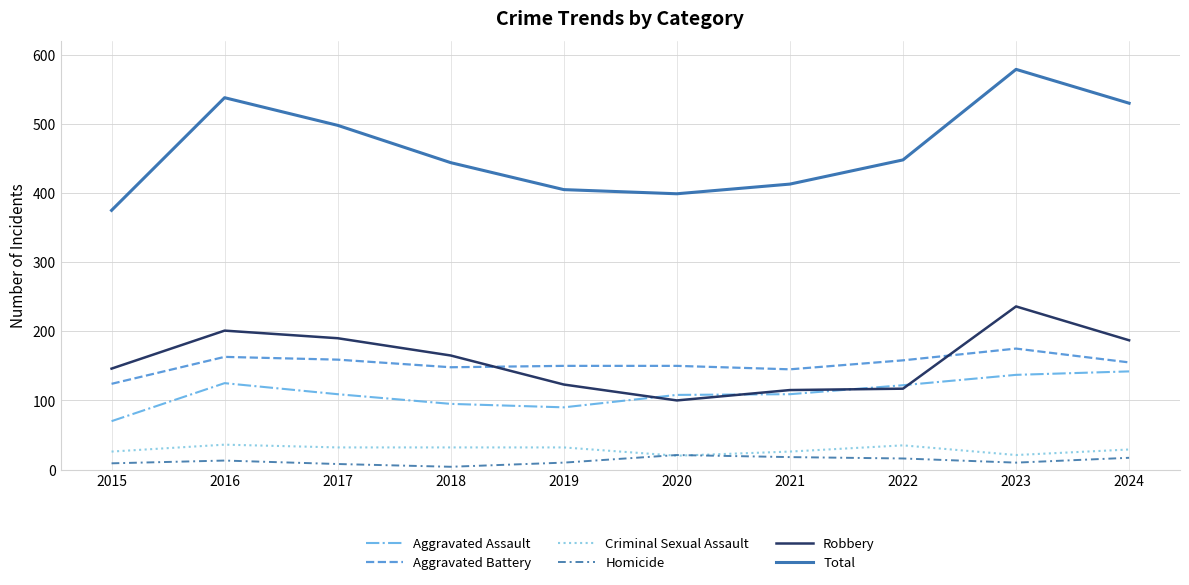

True or false: Aggravated Assault has a value of 137 at 2023.

True